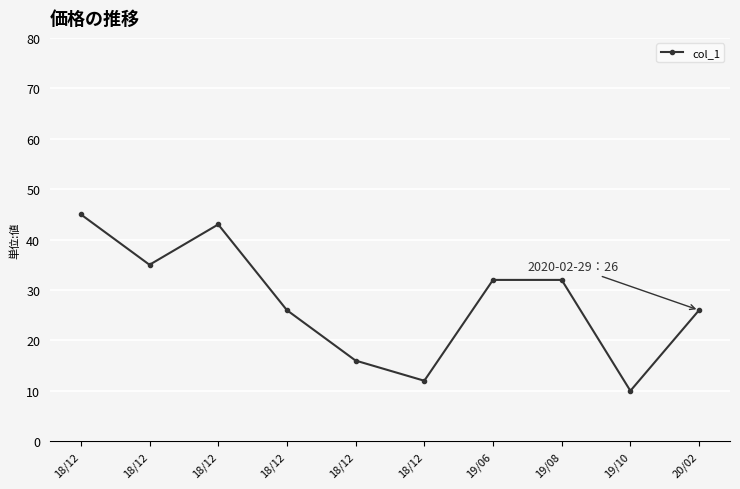

Reading left to right, what are all the values shown in this chart?

45	35	43	26	16	12	32	32	10	26